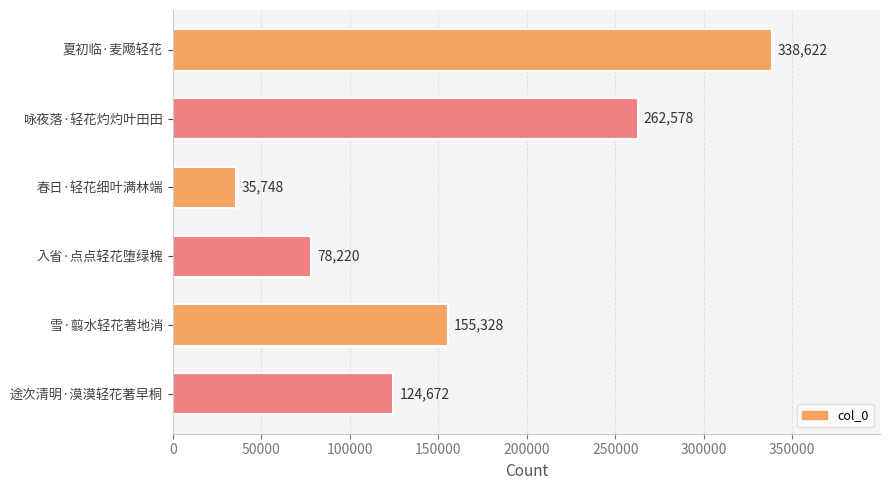

Are the bars grouped side by side (vs. stacked)?

No